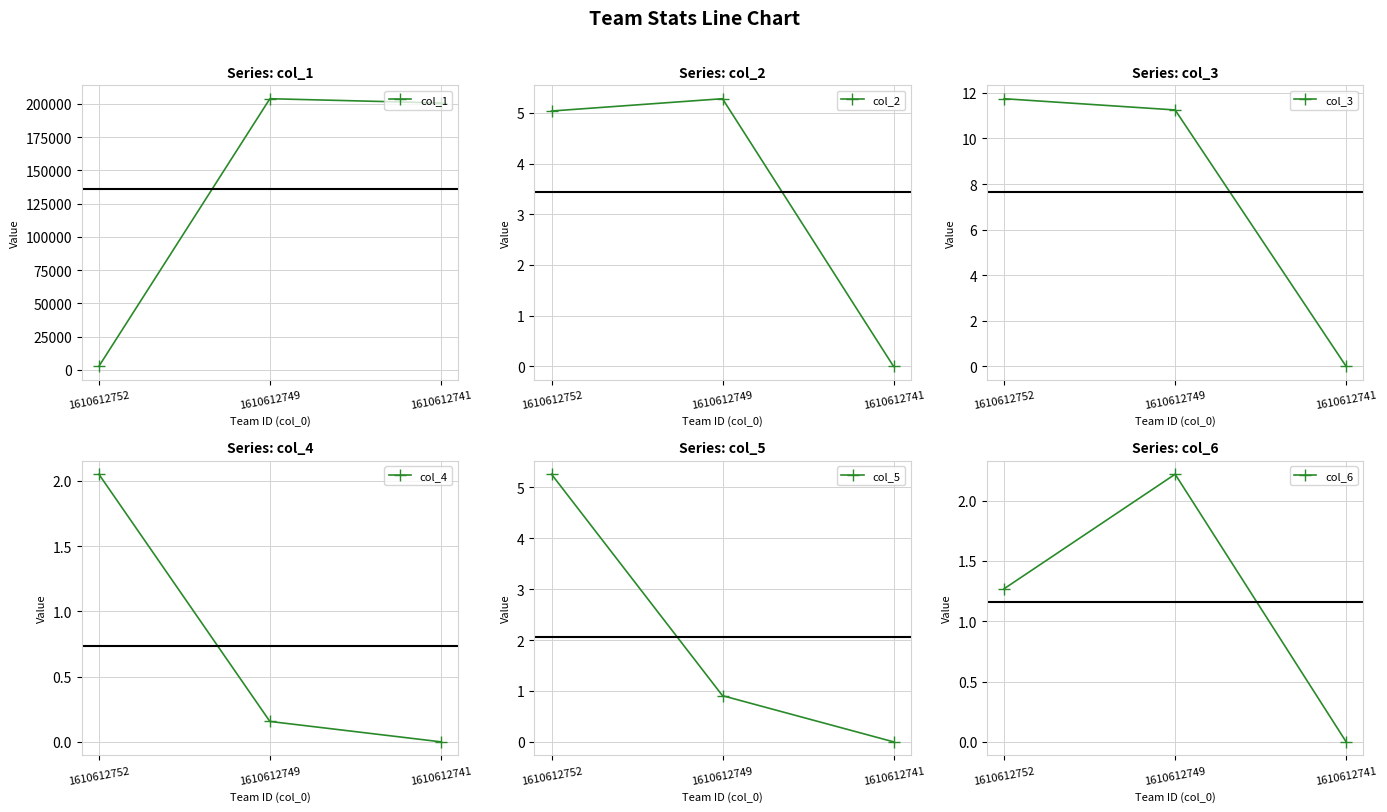

Which series has the widest spread of values?

col_1